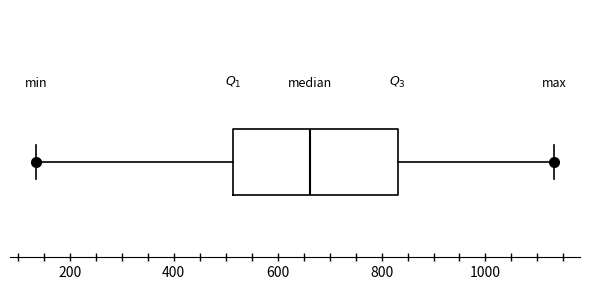

Read this box plot against the x-axis: the position of the median line, the range covered by the box, and the ends of both whiskers. The values are not printed on the chart, so give them approximately, as read against the axis.

median 660, box 520 to 840, whiskers 140 to 1140